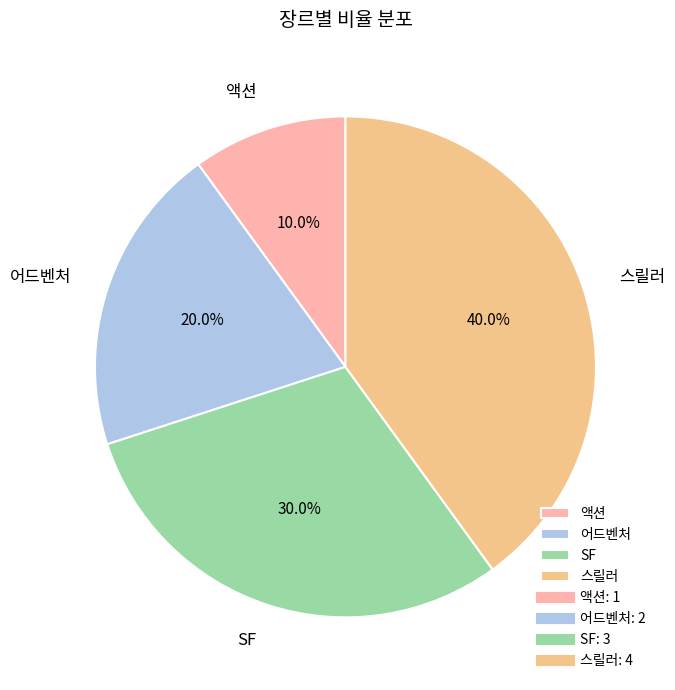

Rank the categories by value from highest to lowest.

스릴러, SF, 어드벤처, 액션